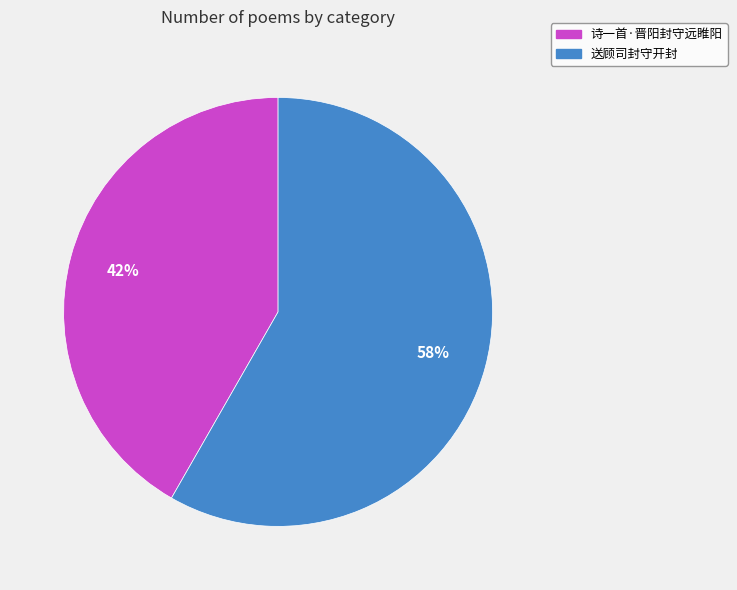

What is the ratio of the value at 送顾司封守开封 to the value at 诗一首·晋阳封守远睢阳?

1.4